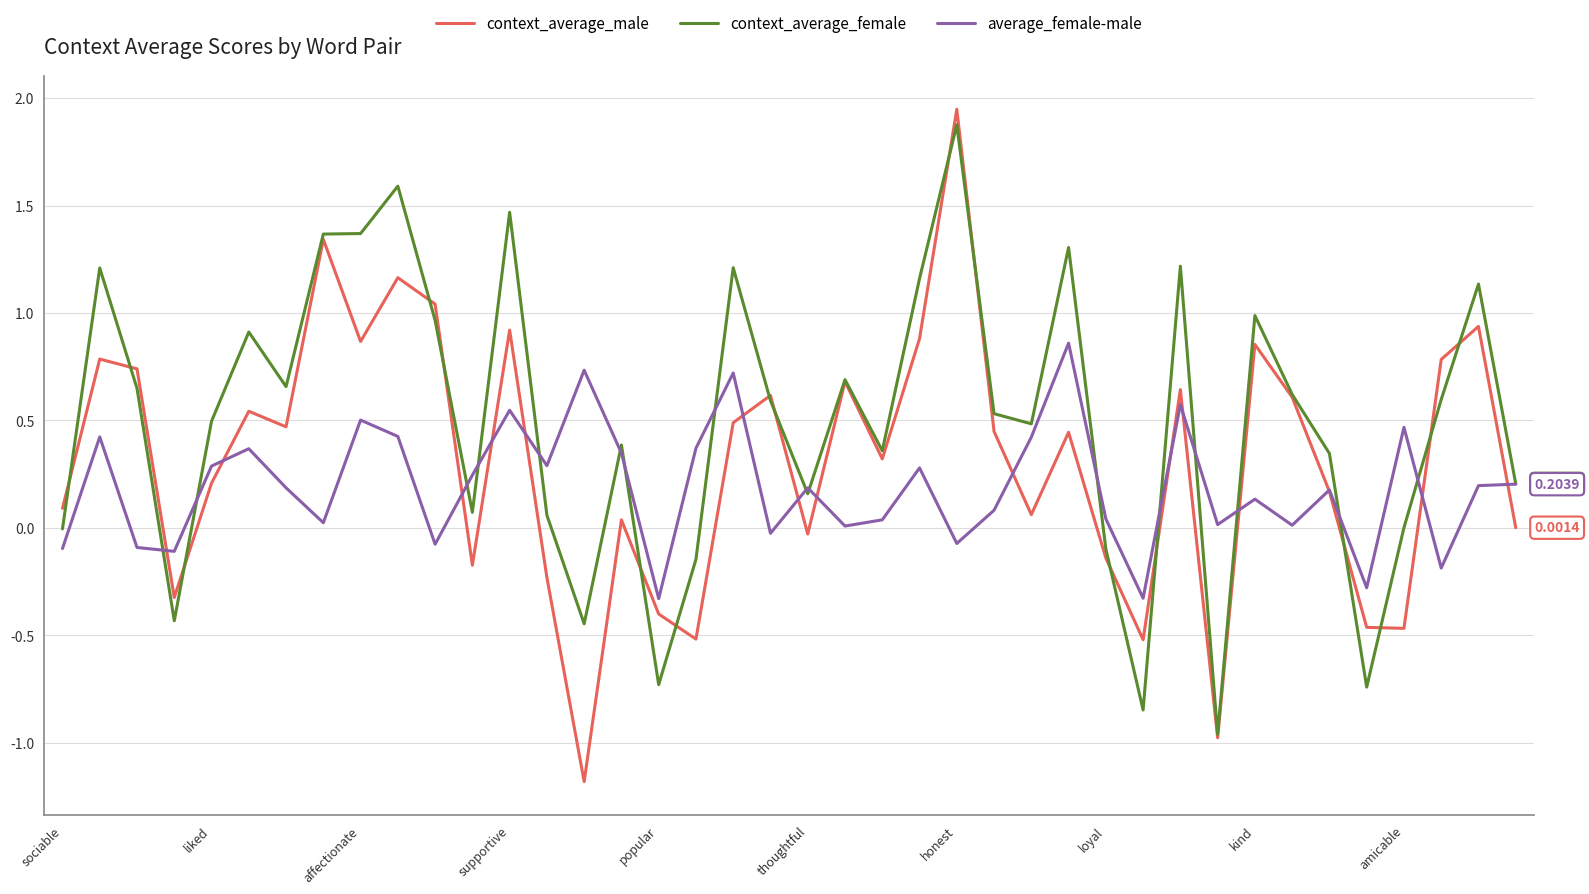

Which series has the widest spread of values?

context_average_male